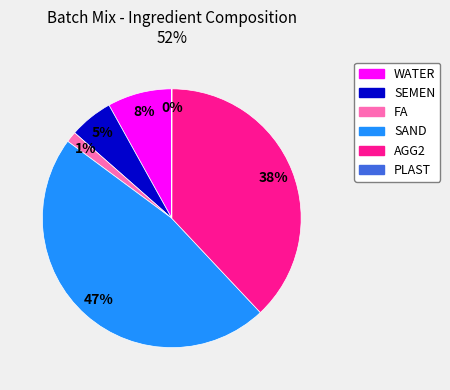

Do FA and SAND together represent more than half of the pie?

No